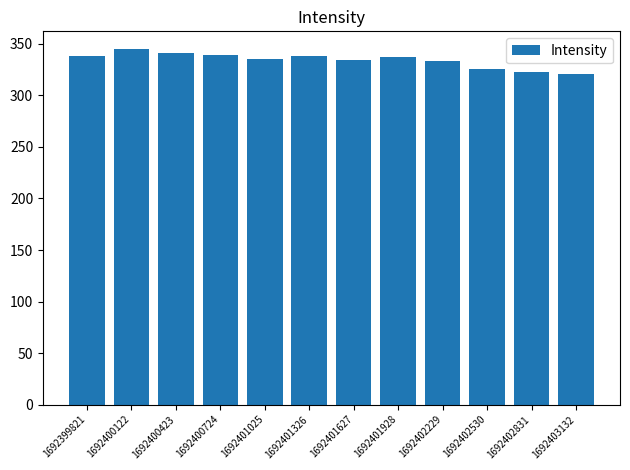

What is the change in value from 1692401627 to 1692402831?

-11.9